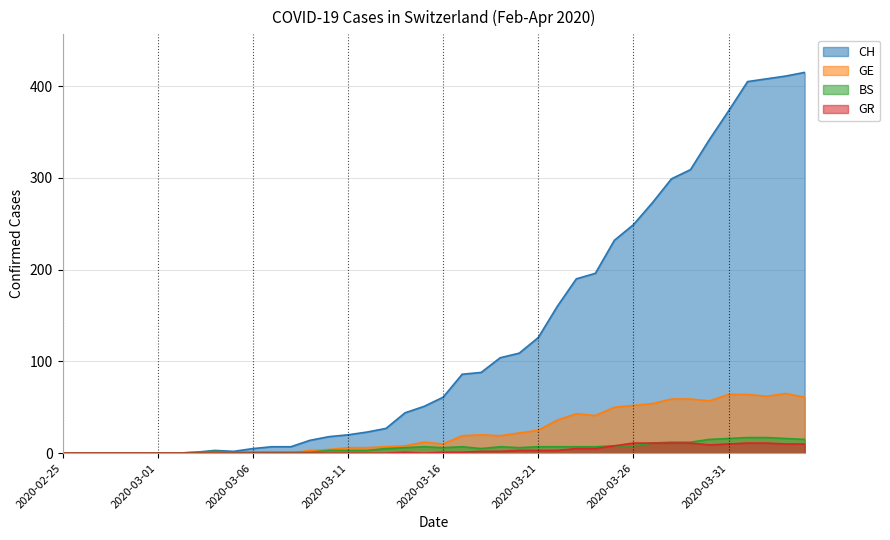

What are all the series names shown in the legend?

CH, GE, BS, GR